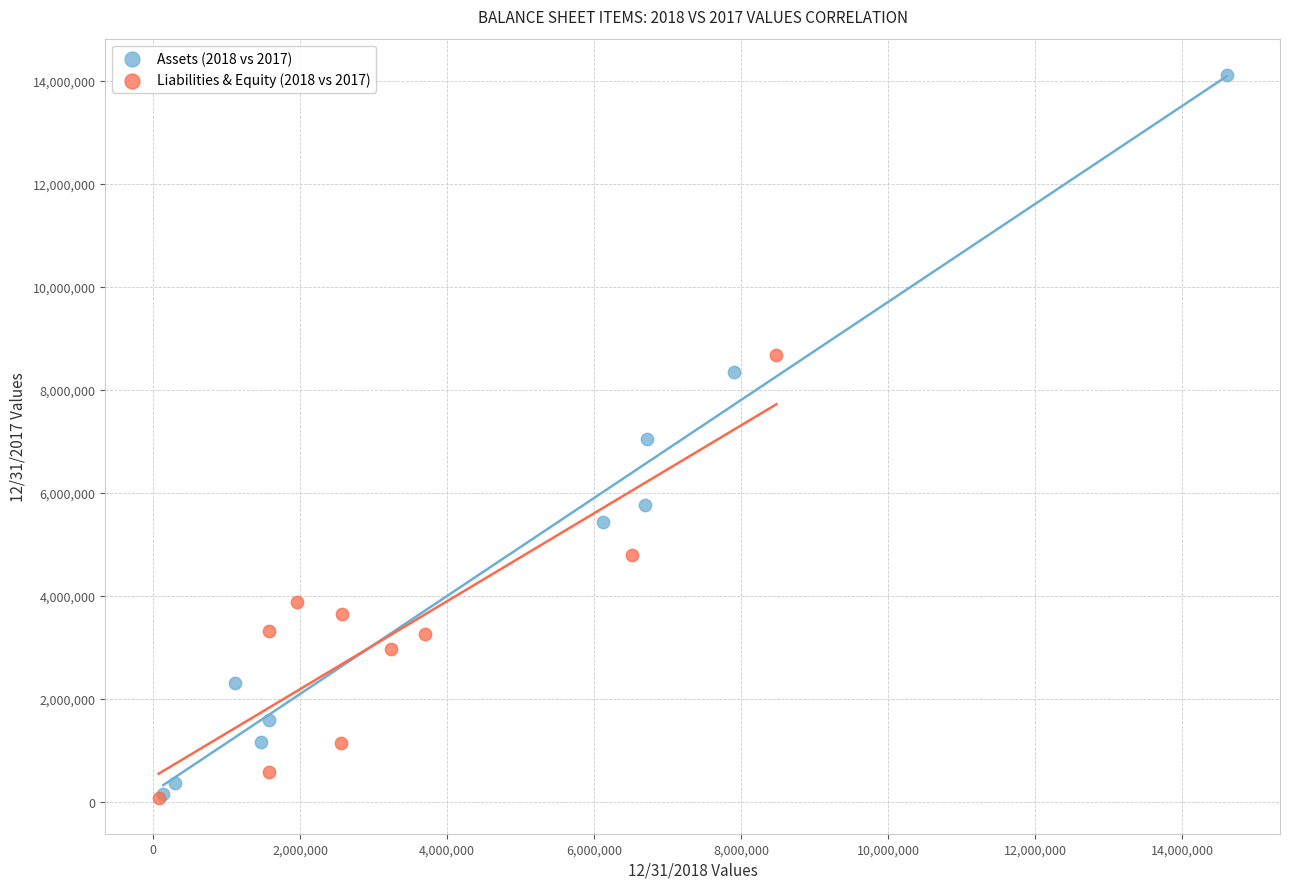

Which series has the largest Y range (max minus min)?

Assets (2018 vs 2017)